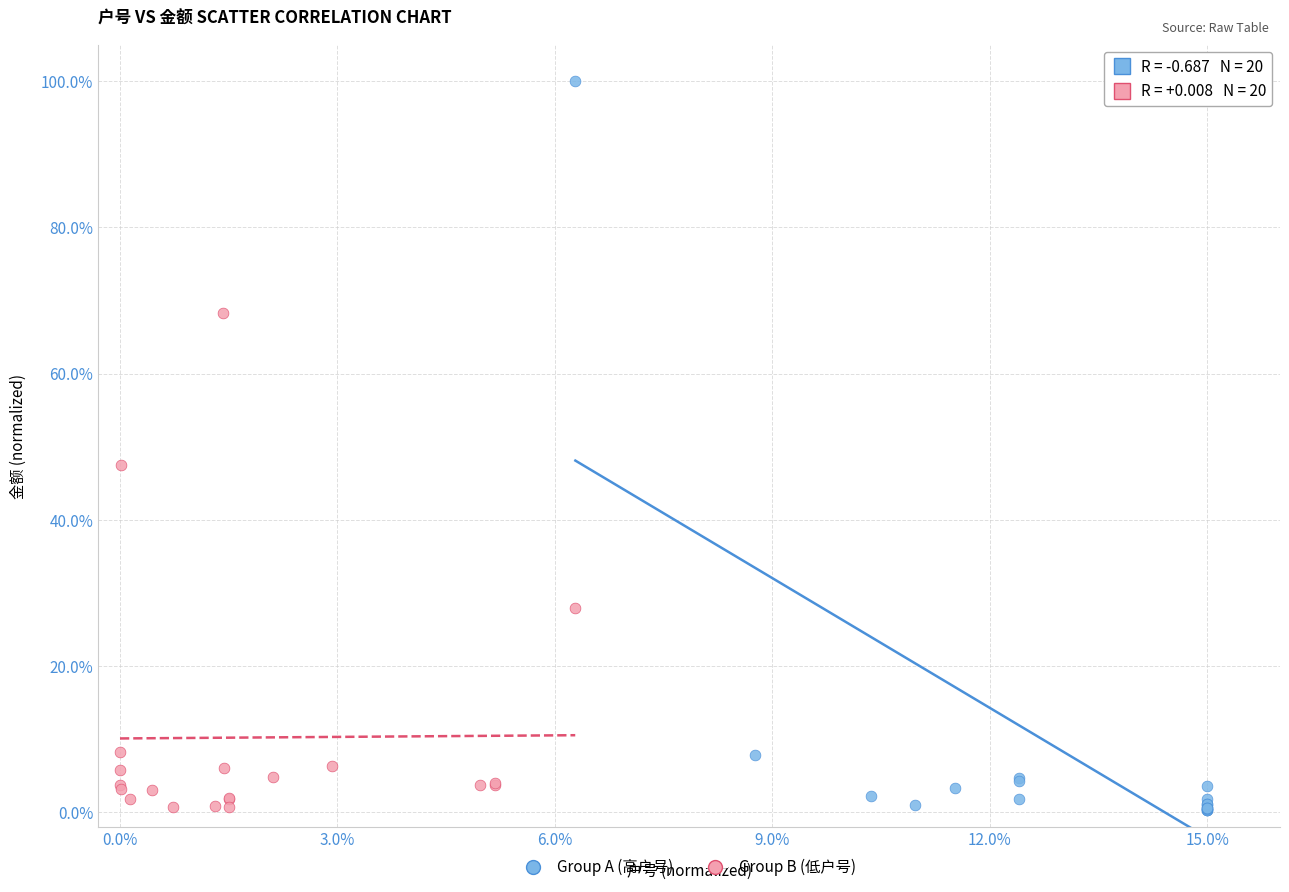

Which series reaches the maximum Y coordinate?

Group A (高户号)